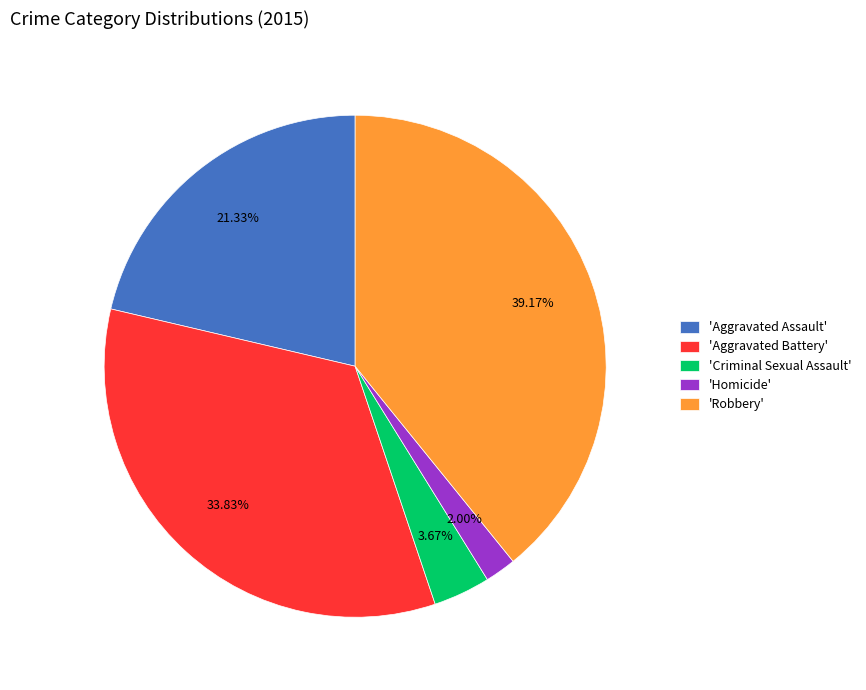

Do 'Criminal Sexual Assault' and 'Aggravated Assault' together represent more than half of the pie?

No